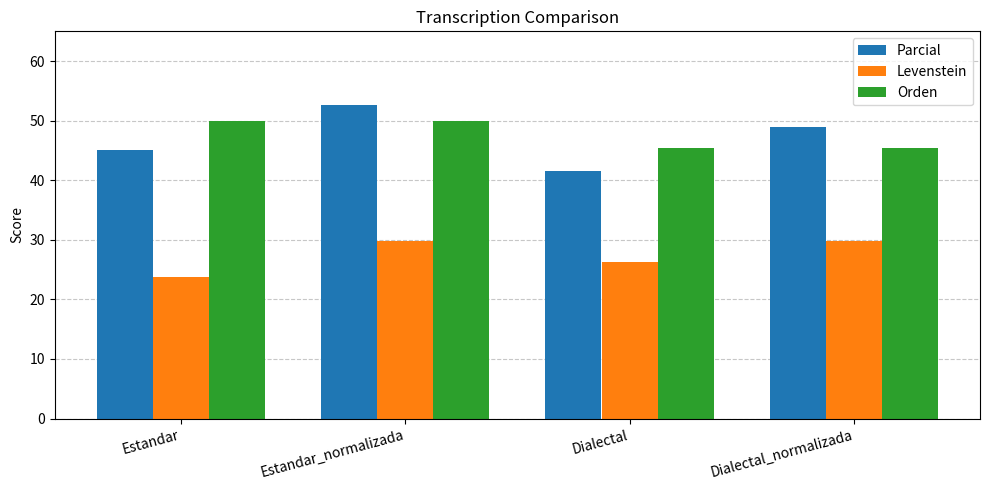

What is the difference between the second highest and second lowest values in the Orden series?

4.5